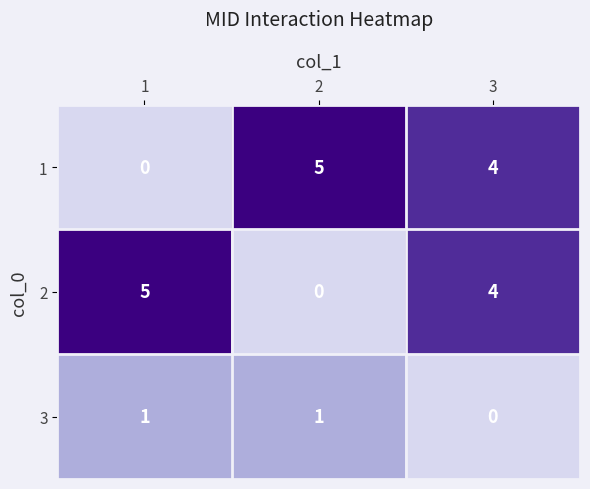

What is the total value across all series at 3?

8